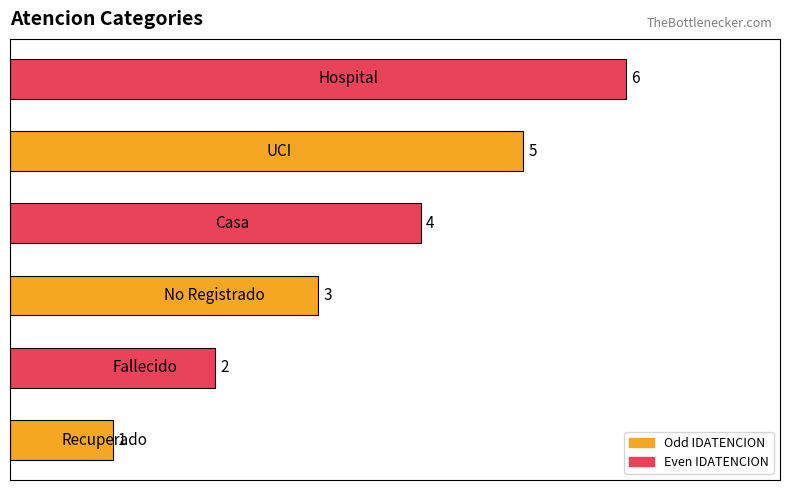

How many values are between 2 and 5?

4